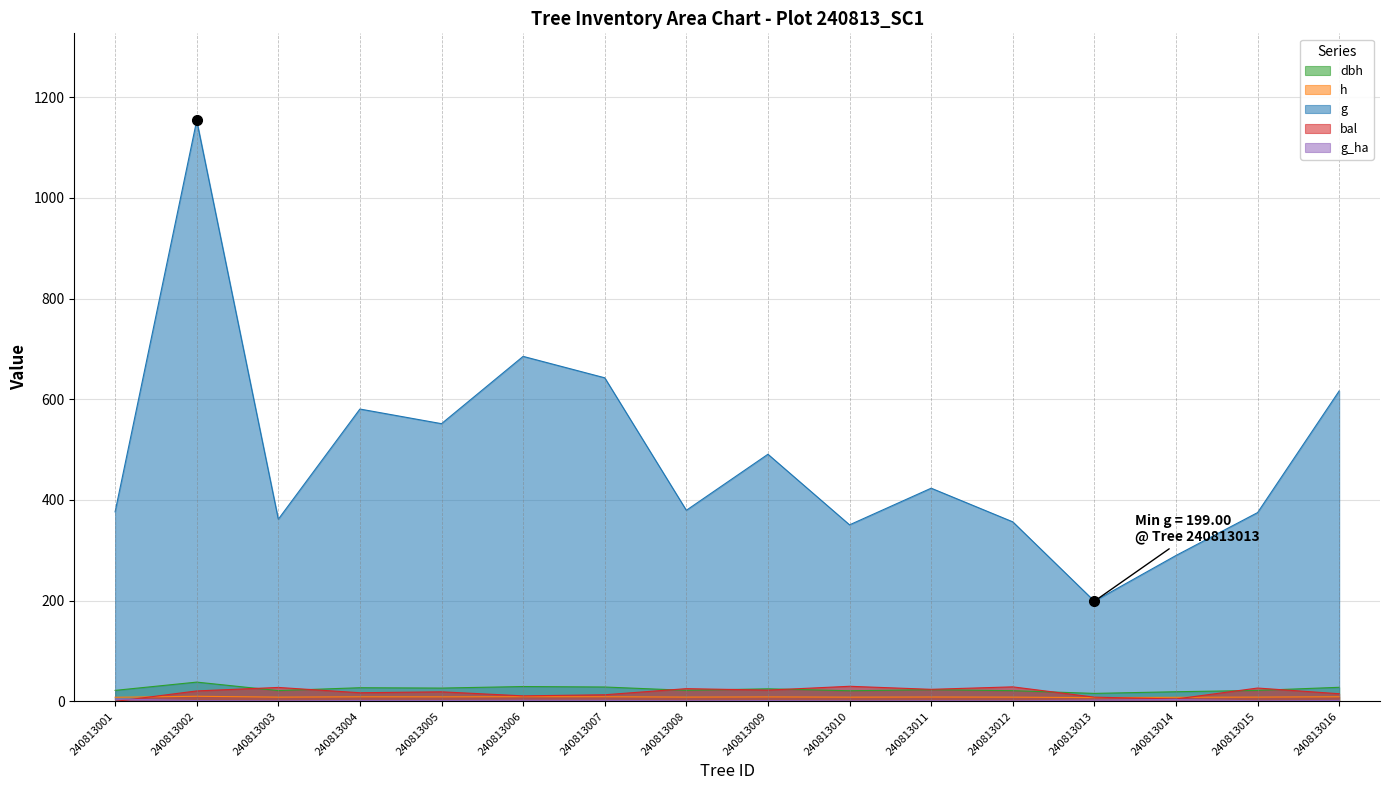

True or false: g_ha has more than 1 interior local peaks.

True